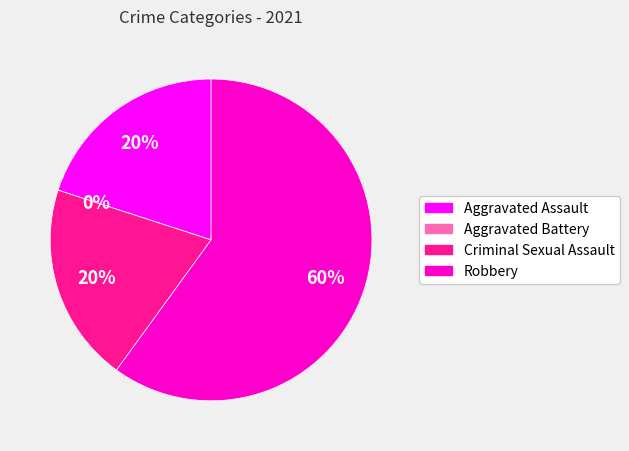

To the nearest percent, what is the difference between the largest and smallest slice percentages?

60%